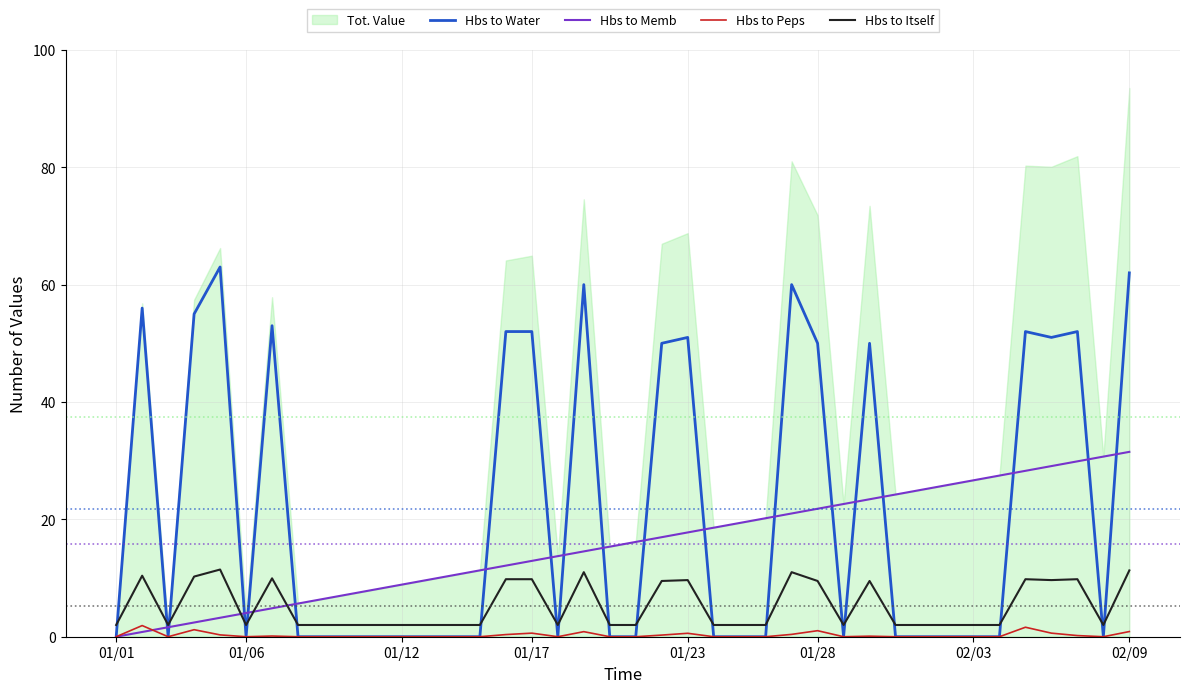

What is the lowest value of the Hbs to Itself series?

2.0